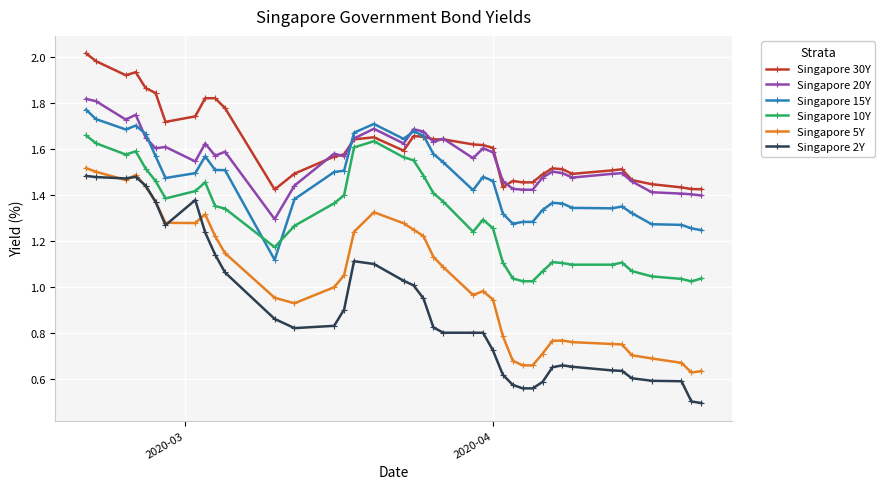

True or false: Singapore 2Y has more than 1 interior local peaks.

True